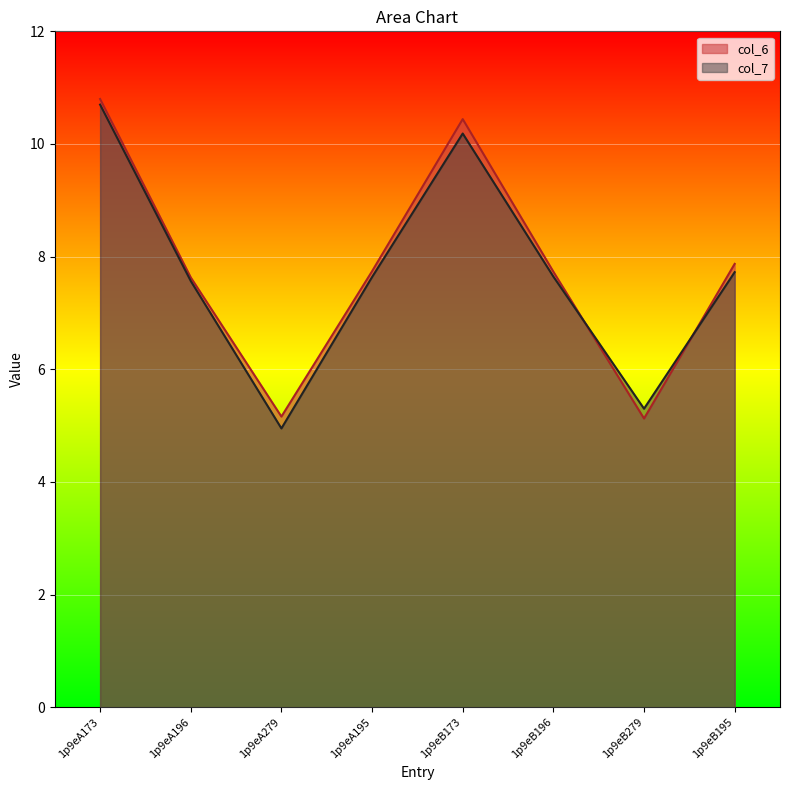

Where is col_6 nearest to the value 7?

1p9eA196